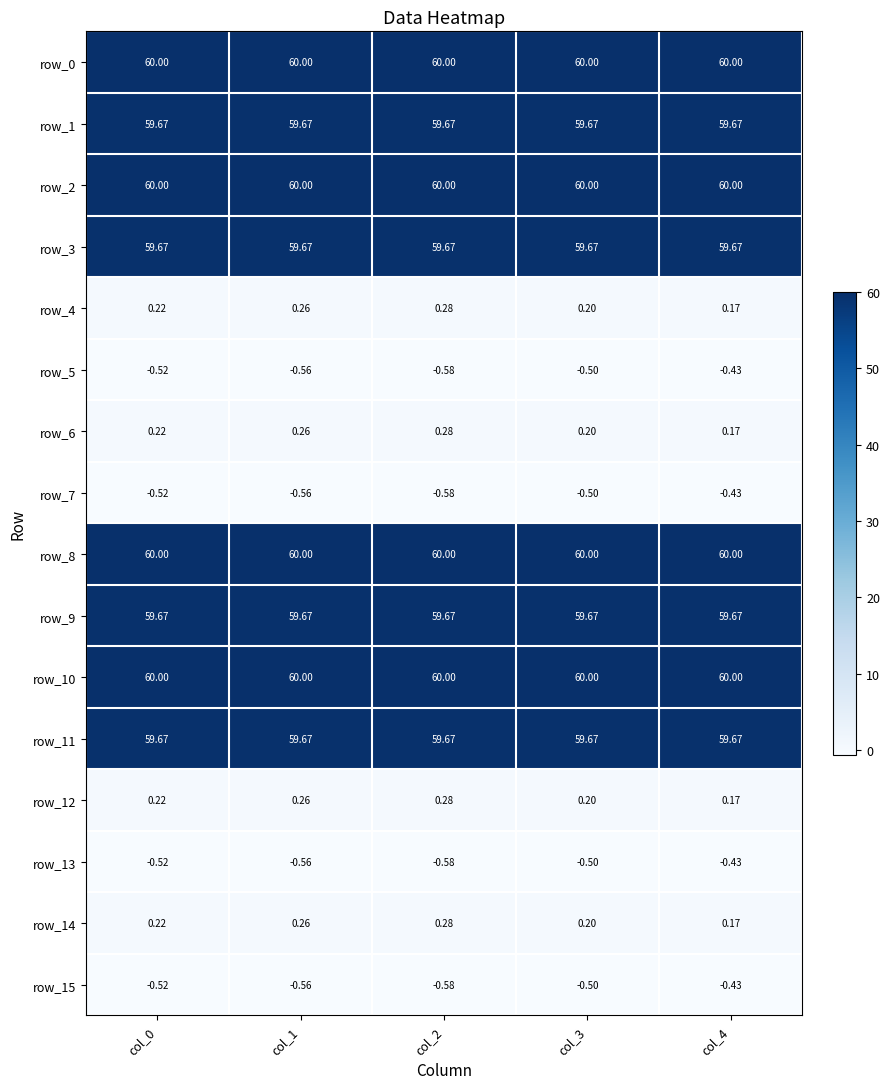

Is the value of row_6 at col_0 greater than the value of row_0 at col_1?

No